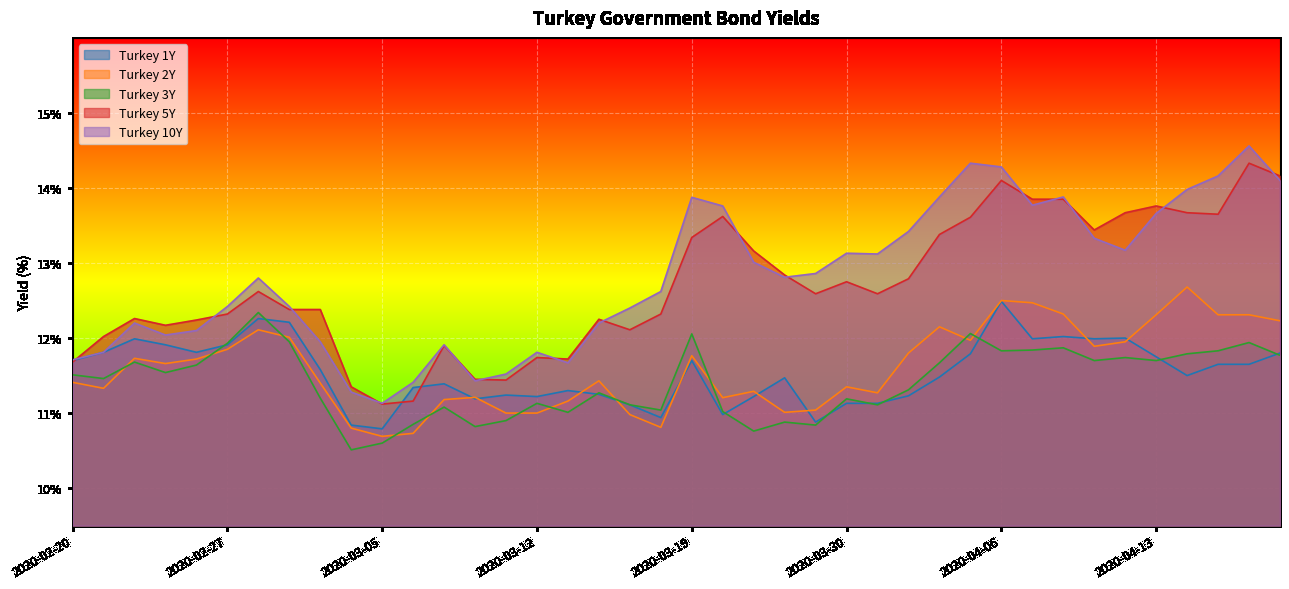

Reading right to left, list all the values displayed in this chart.

Turkey 1Y: 11.8	11.7	11.7	11.5	11.8	12.0	12.0	12.0	12.0	12.5	11.8	11.5	11.2	11.1	11.1	10.9	11.5	11.2	11.0	11.7	10.9	11.1	11.2	11.3	11.2	11.2	11.2	11.4	11.3	10.8	10.8	11.6	12.2	12.3	11.9	11.8	11.9	12.0	11.8	11.7
Turkey 2Y: 12.2	12.3	12.3	12.7	12.3	11.9	11.9	12.3	12.5	12.5	12.0	12.2	11.8	11.3	11.3	11.0	11.0	11.3	11.2	11.8	10.8	11.0	11.4	11.2	11.0	11.0	11.2	11.2	10.7	10.7	10.8	11.4	12.0	12.1	11.8	11.7	11.7	11.7	11.3	11.4
Turkey 3Y: 11.8	11.9	11.8	11.8	11.7	11.7	11.7	11.9	11.8	11.8	12.1	11.7	11.3	11.1	11.2	10.8	10.9	10.8	11.0	12.1	11.0	11.1	11.3	11.0	11.1	10.9	10.8	11.1	10.8	10.6	10.5	11.2	11.9	12.3	11.9	11.6	11.5	11.7	11.5	11.5
Turkey 5Y: 14.2	14.3	13.7	13.7	13.8	13.7	13.4	13.8	13.8	14.1	13.6	13.4	12.8	12.6	12.8	12.6	12.8	13.2	13.6	13.3	12.3	12.1	12.2	11.7	11.7	11.4	11.4	11.9	11.2	11.1	11.3	12.4	12.4	12.6	12.3	12.2	12.2	12.3	12.0	11.7
Turkey 10Y: 14.1	14.6	14.2	14.0	13.7	13.2	13.3	13.9	13.8	14.3	14.3	13.9	13.4	13.1	13.1	12.9	12.8	13.0	13.8	13.9	12.6	12.4	12.2	11.7	11.8	11.5	11.4	11.9	11.4	11.1	11.3	11.9	12.4	12.8	12.4	12.1	12.0	12.2	11.8	11.7